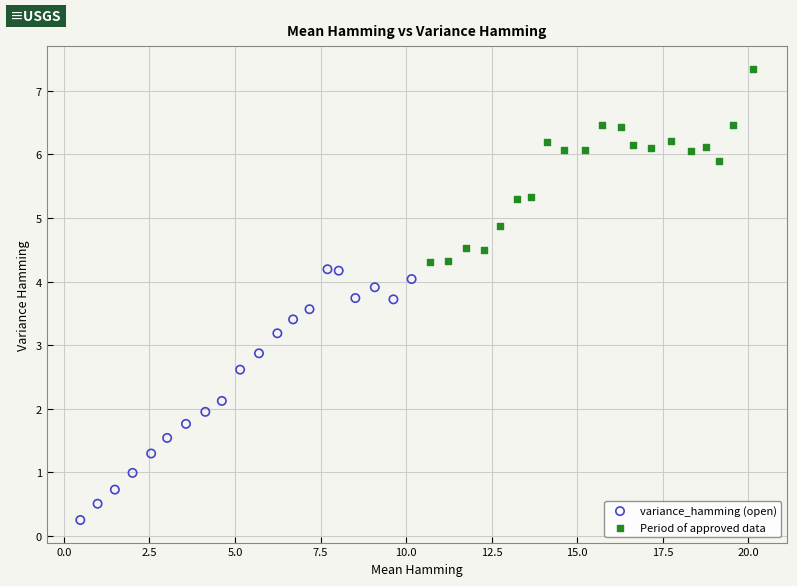

Which series has the widest spread of Y values?

variance_hamming (open)